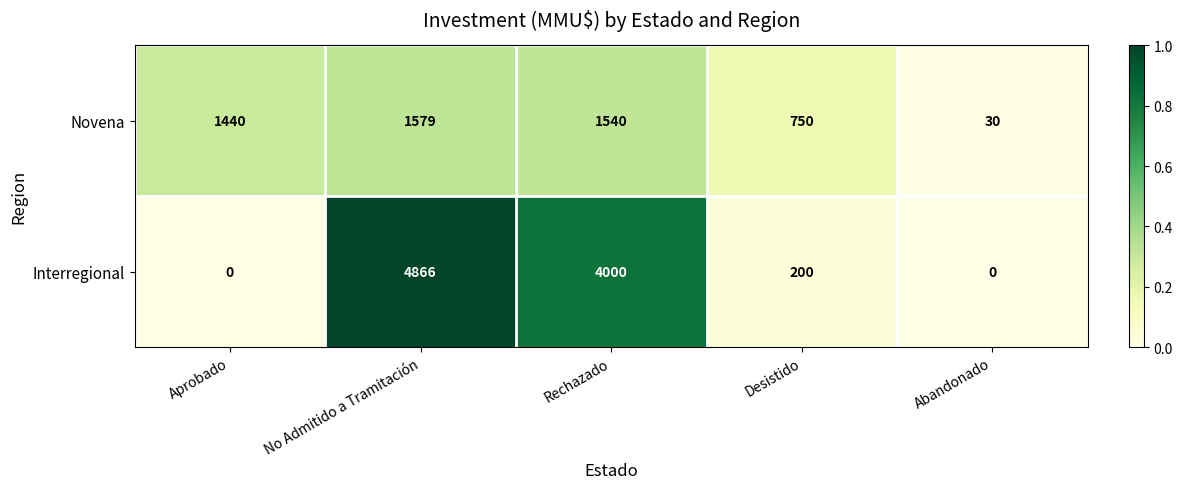

How many data points does each series have?

5